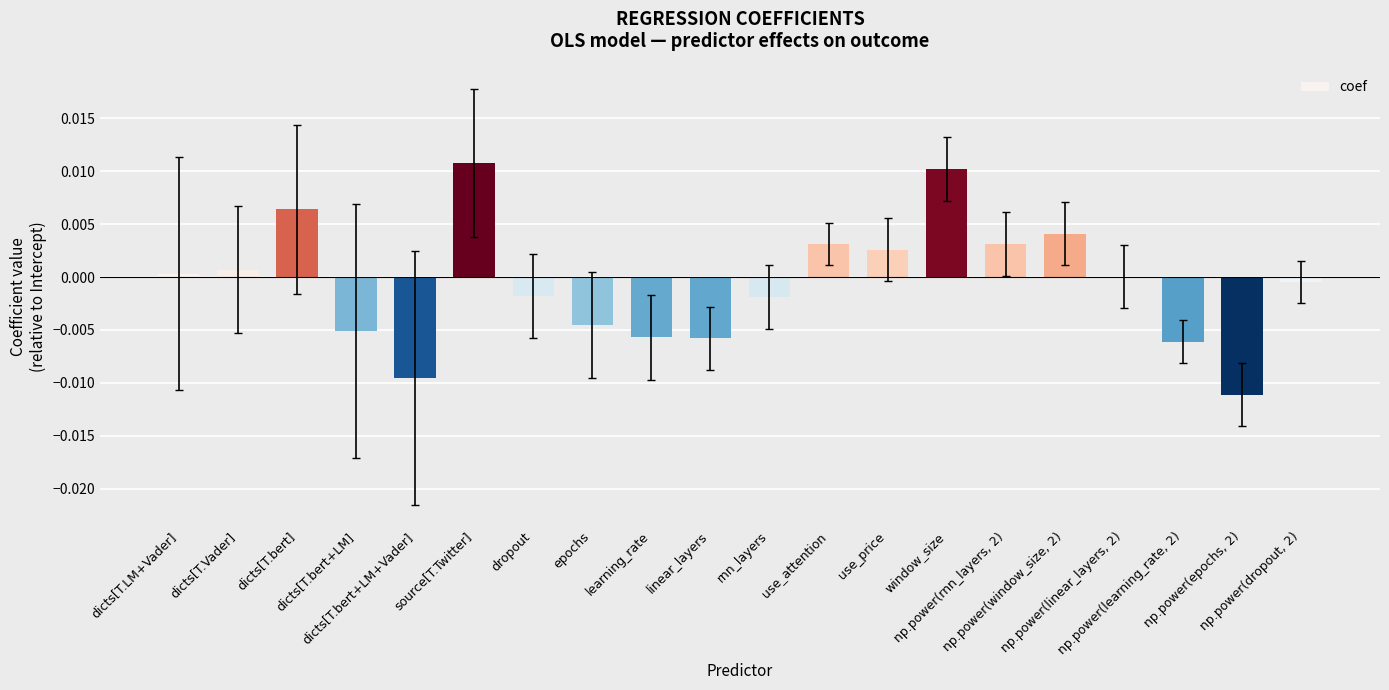

Count the number of data series in this chart.

1